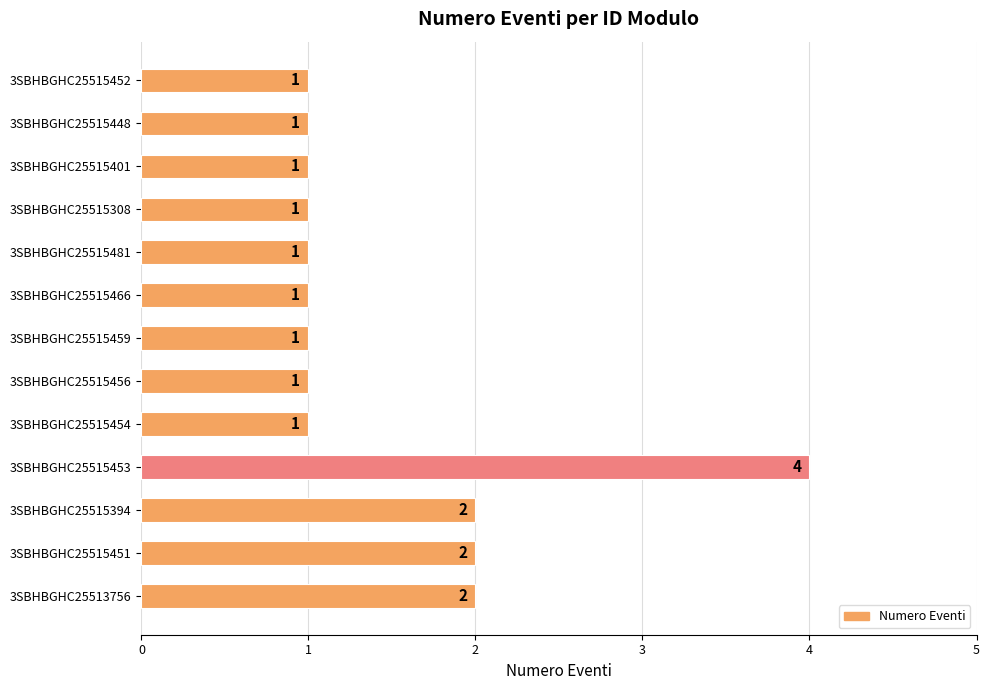

Reading bottom to top, extract all data points from this chart.

3SBHBGHC25513756=2	3SBHBGHC25515451=2	3SBHBGHC25515394=2	3SBHBGHC25515453=4	3SBHBGHC25515454=1	3SBHBGHC25515456=1	3SBHBGHC25515459=1	3SBHBGHC25515466=1	3SBHBGHC25515481=1	3SBHBGHC25515308=1	3SBHBGHC25515401=1	3SBHBGHC25515448=1	3SBHBGHC25515452=1